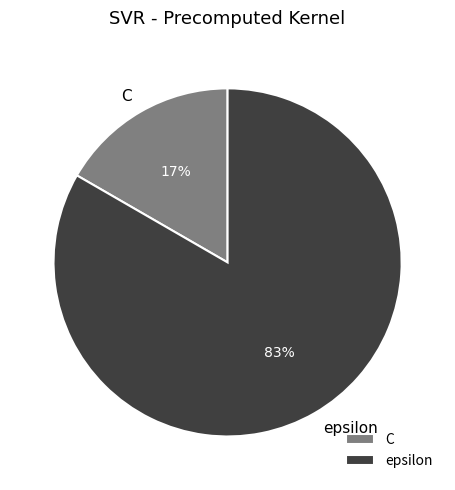

Is it true that epsilon is 83% of the pie?

True